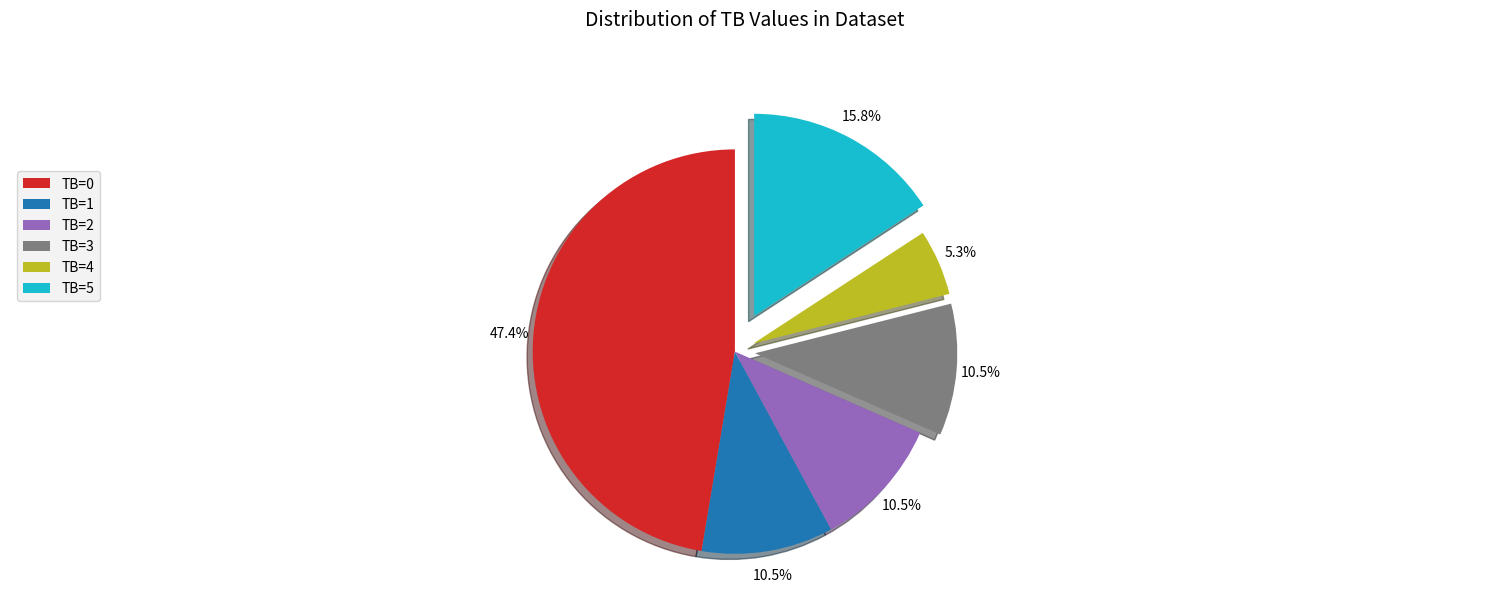

Which slice is the smallest?

TB=4